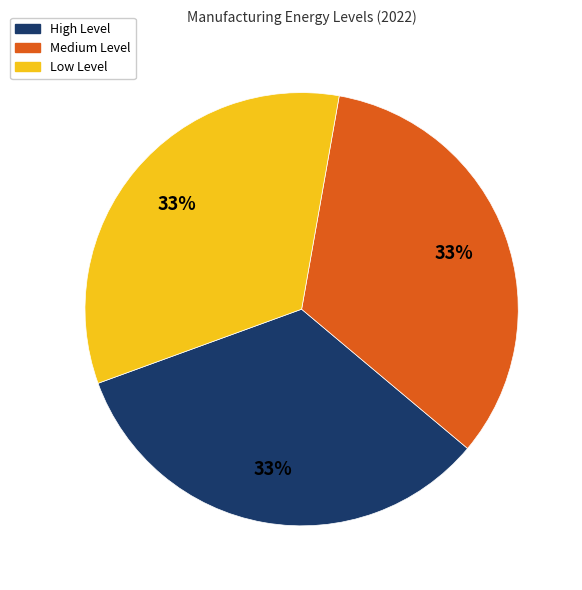

How many segments does this pie chart have?

3